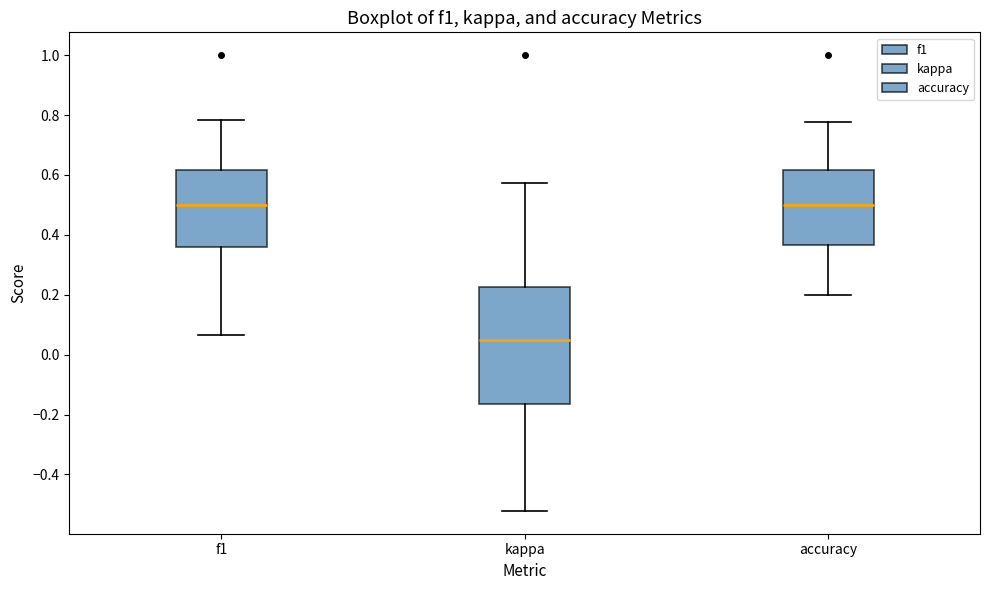

Reading left to right, read every box against the y-axis: the position of its median line, the range the box covers, and the ends of its whiskers. The values are not printed on the chart, so give them approximately, as read against the axis.

f1: median 0.50, box 0.36 to 0.62, whiskers 0.06 to 0.78
kappa: median 0.06, box -0.16 to 0.22, whiskers -0.52 to 0.58
accuracy: median 0.50, box 0.36 to 0.62, whiskers 0.20 to 0.78